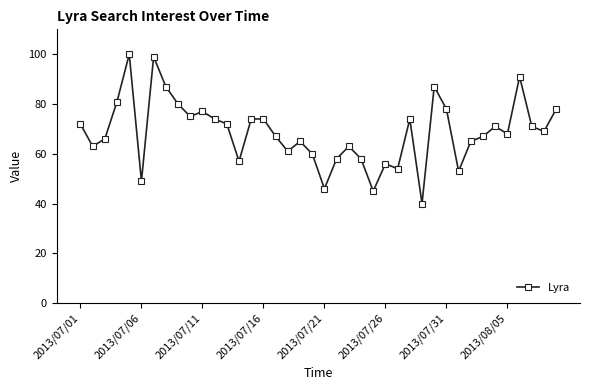

What is the value of the 26th point from the left?

56